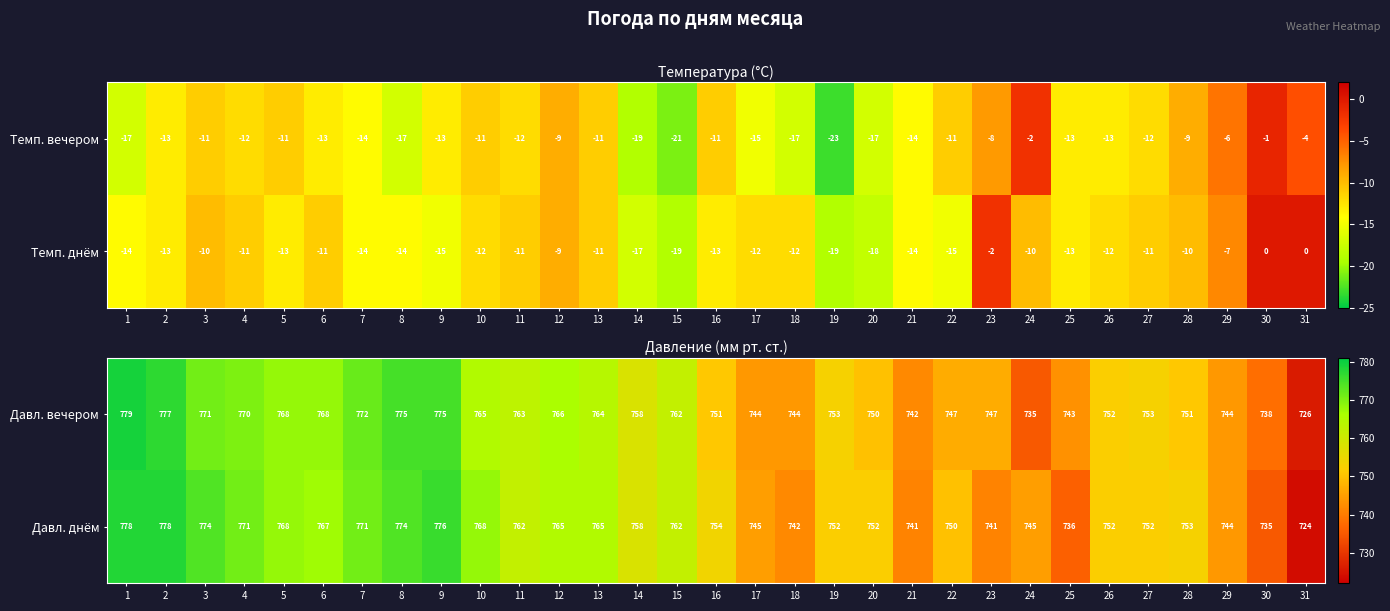

The Давл. вечером series shows 735 at 24. True or false?

True